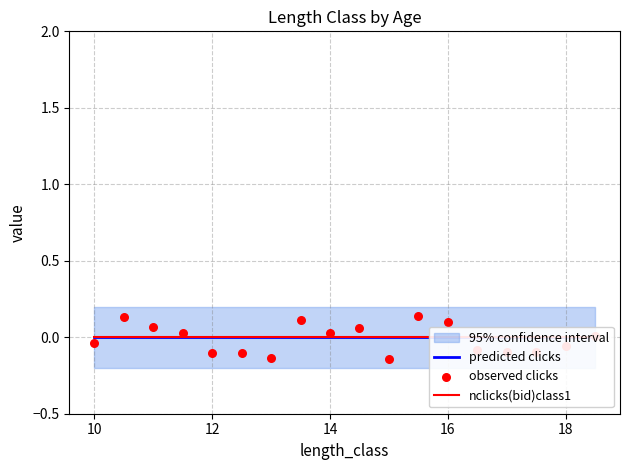

Is the value of observed clicks at 20 greater than the value of predicted clicks at 15?

No